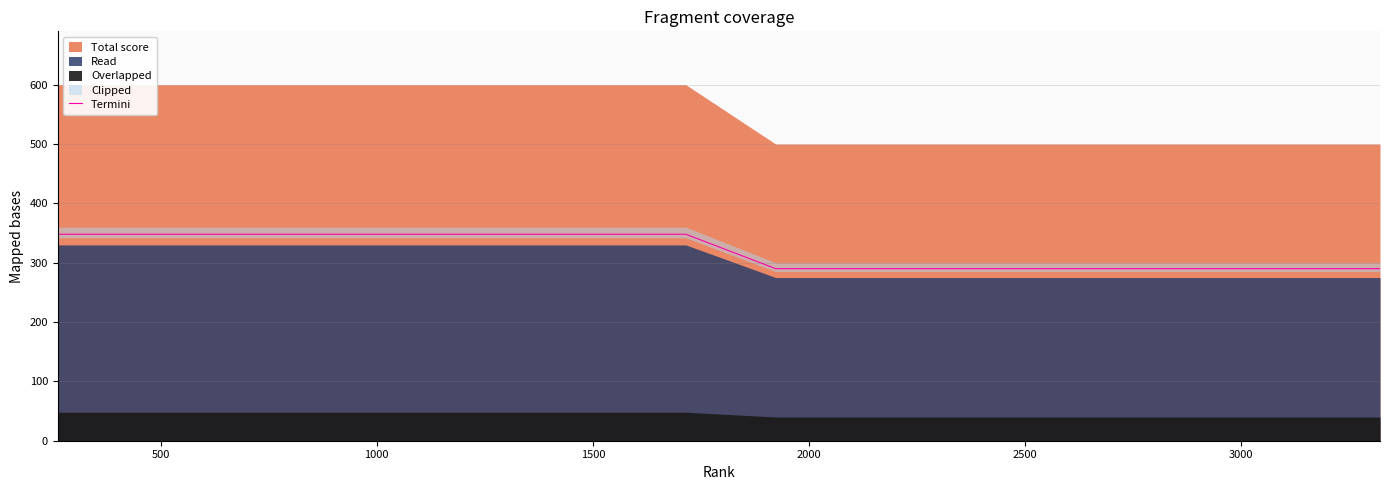

Reading right to left, extract all data points from this chart.

290	290	290	290	290	290	290	290	290	290	290	290	290	290	290	290	290	290	290	290	290	290	290	290	290	290	348	348	348	348	348	348	348	348	348	348	348	348	348	348